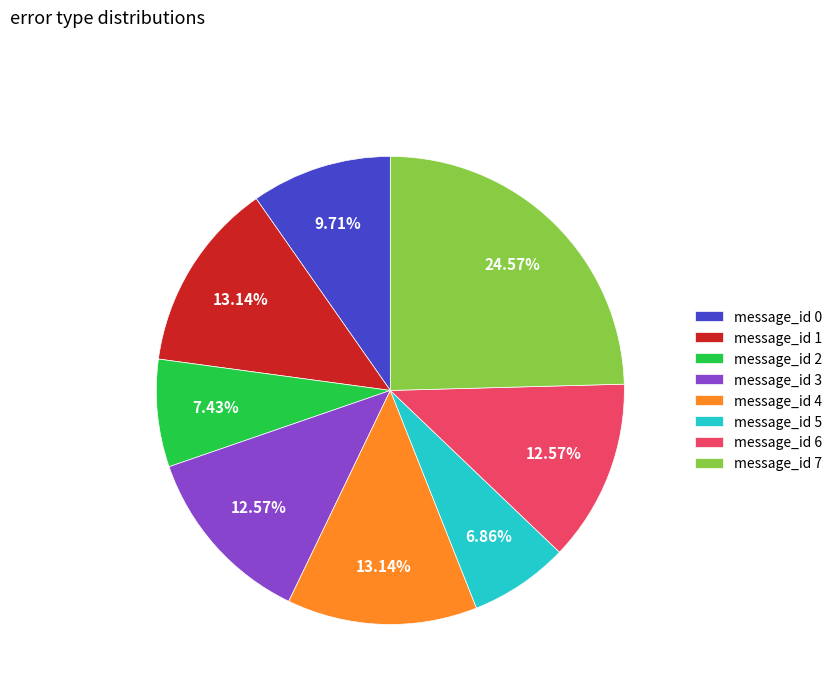

Which has a higher value, message_id 0 or message_id 4?

message_id 4